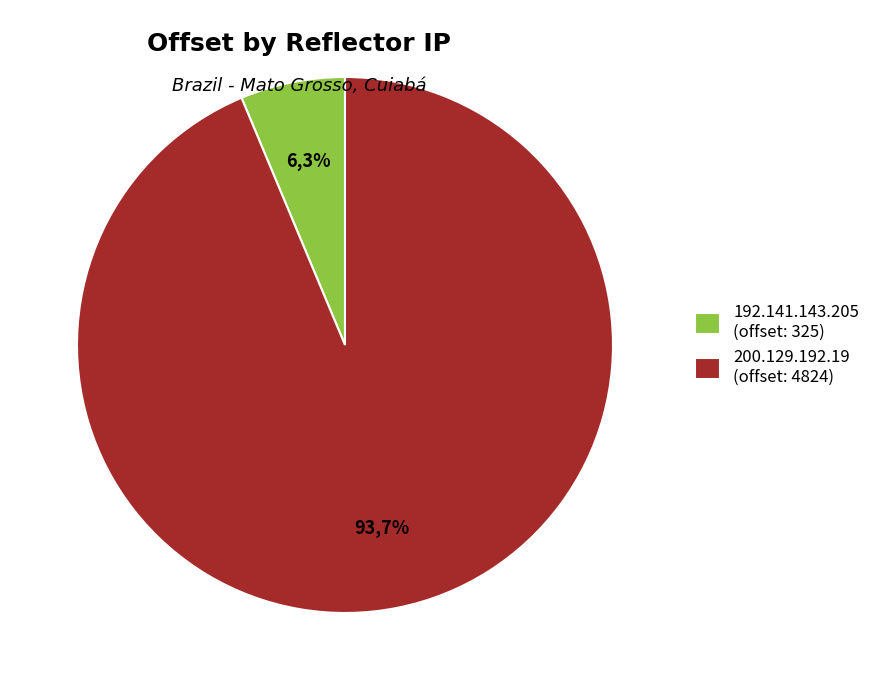

Does any single category account for the majority?

Yes